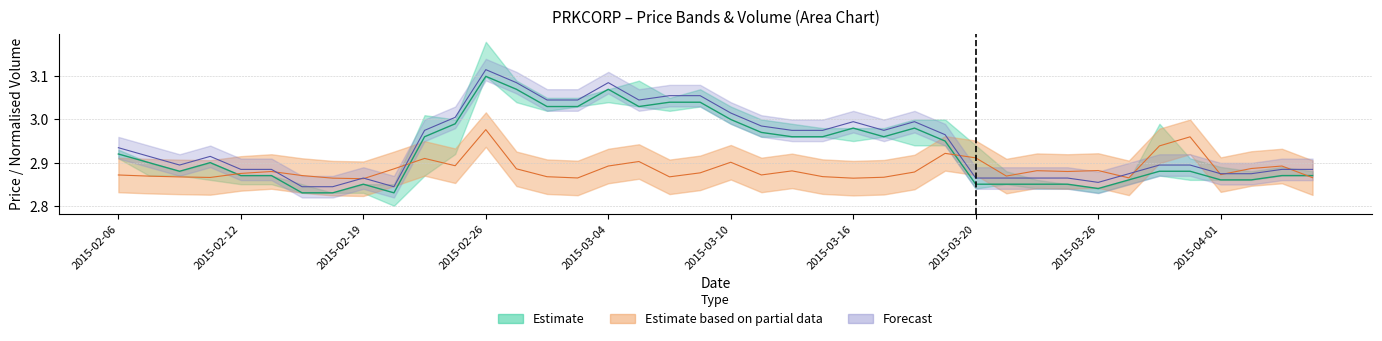

True or false: close has more than 0 points higher than both neighbors.

True